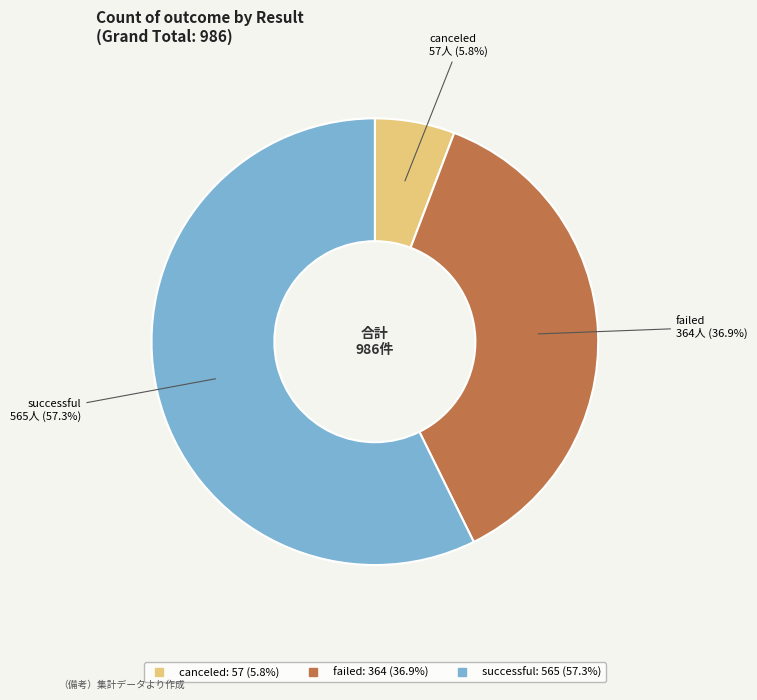

What percentage is the canceled slice, to the nearest percent?

6%